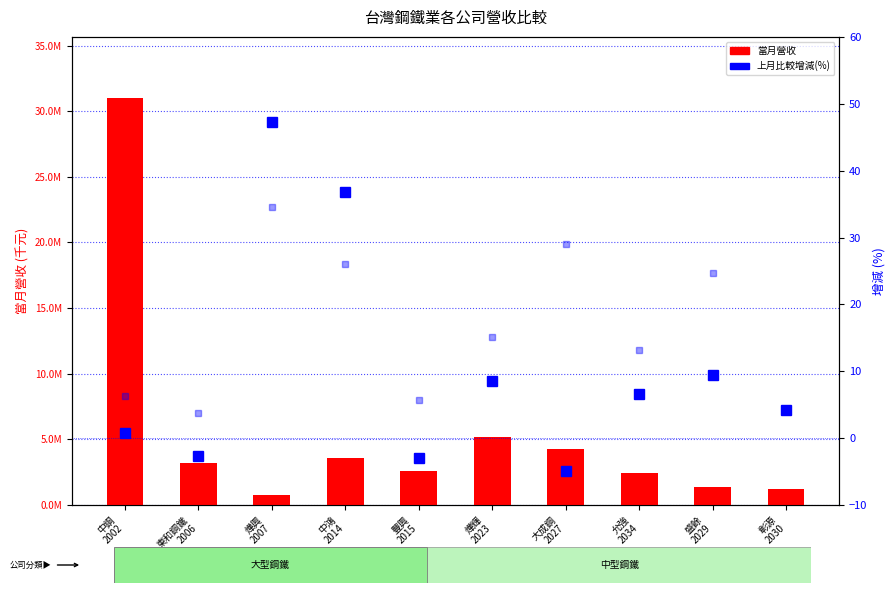

At which label does 上月比較增減(%) reach its peak?

燁興
2007